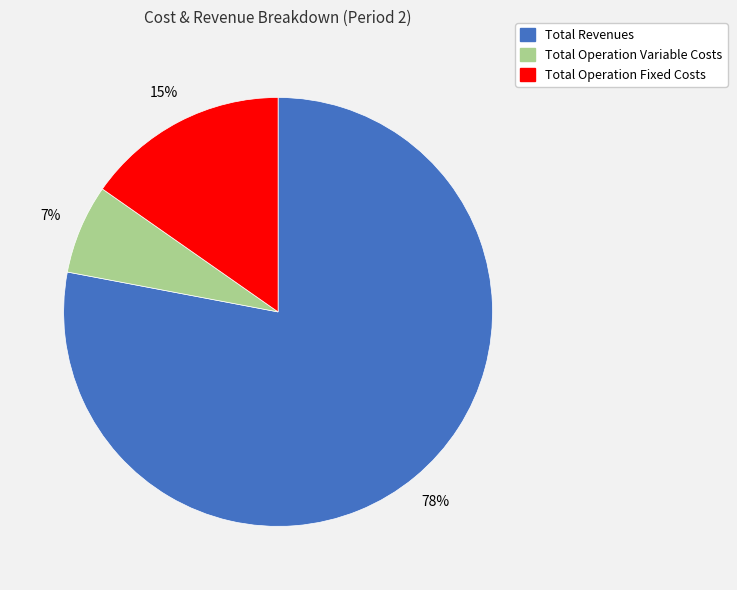

Which category has the smallest portion of the pie?

Total Operation Variable Costs